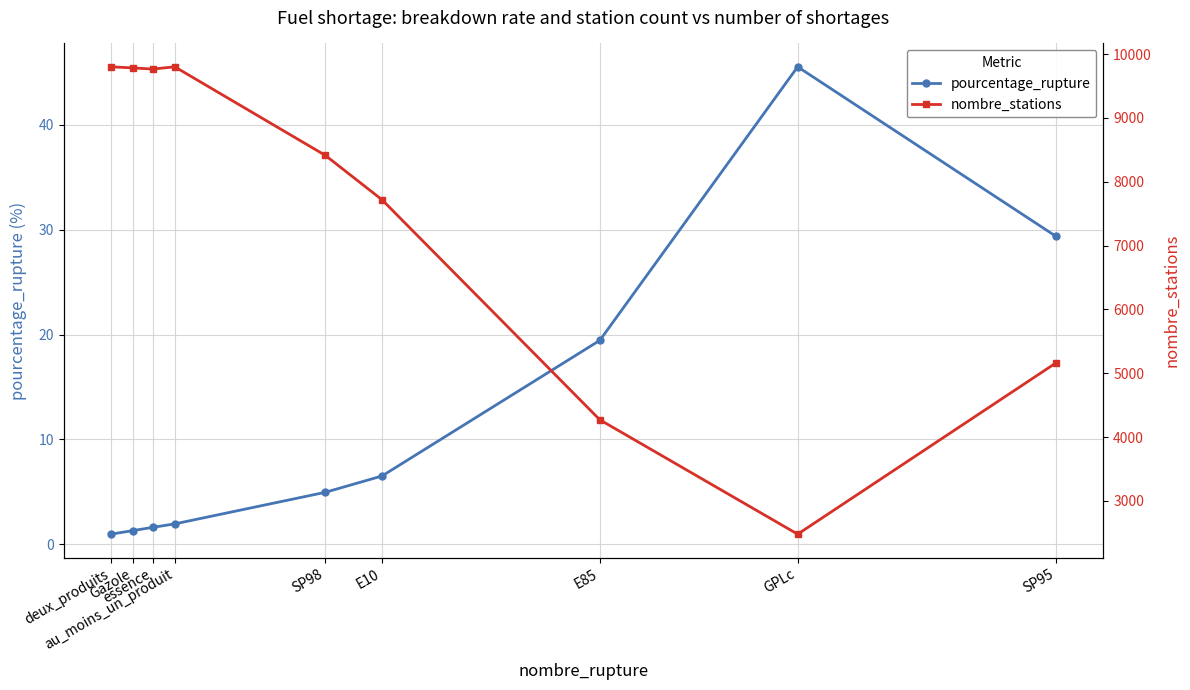

How many data points in pourcentage_rupture are above 4?

5